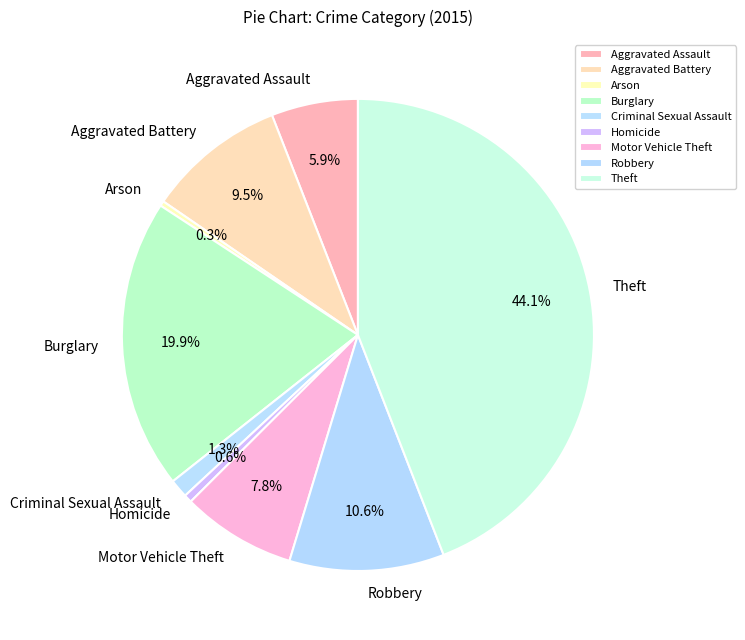

What is the ratio of the value at Burglary to the value at Arson?

58.6